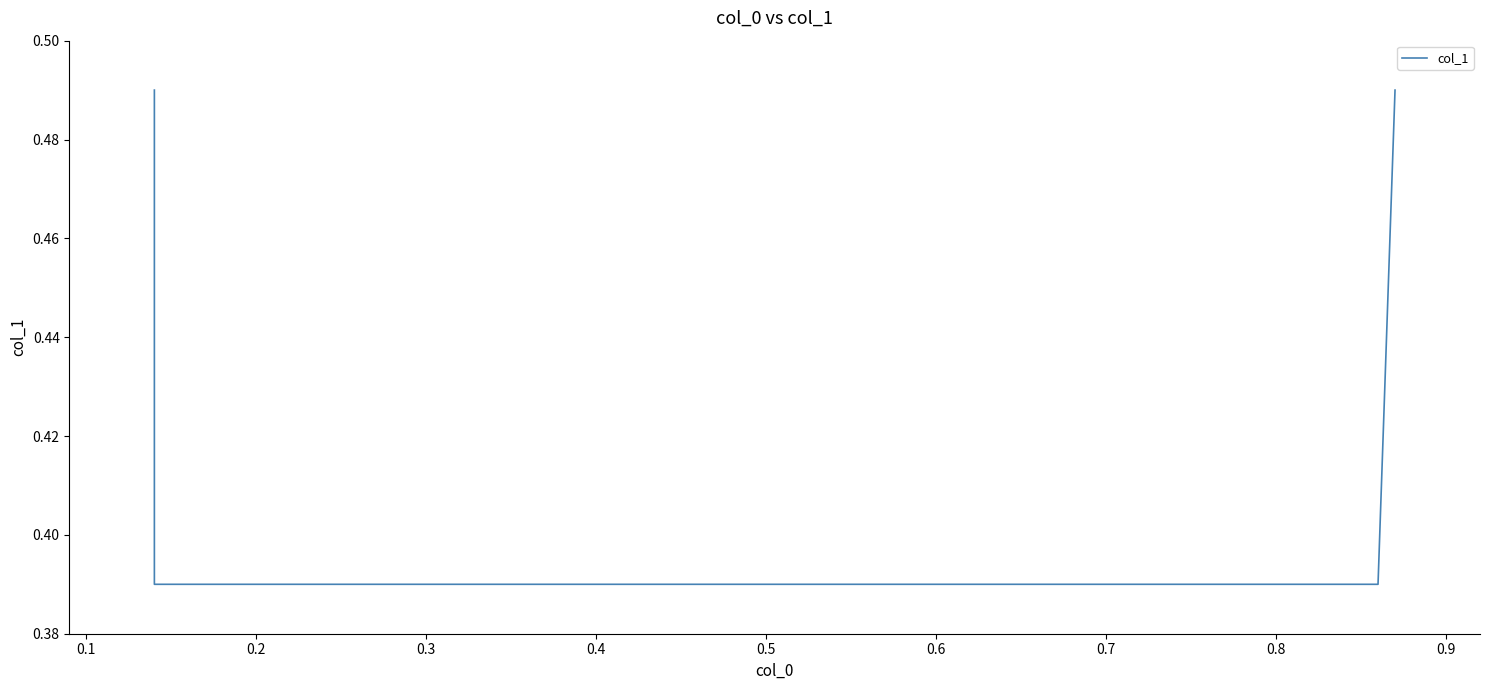

Reading left to right, extract all data points from this chart.

0.5	0.4	0.4	0.5